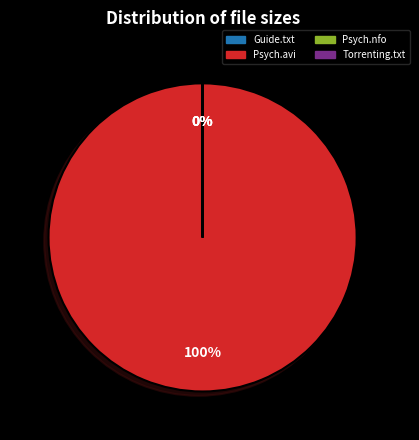

To the nearest percent, what is the average slice percentage?

25%